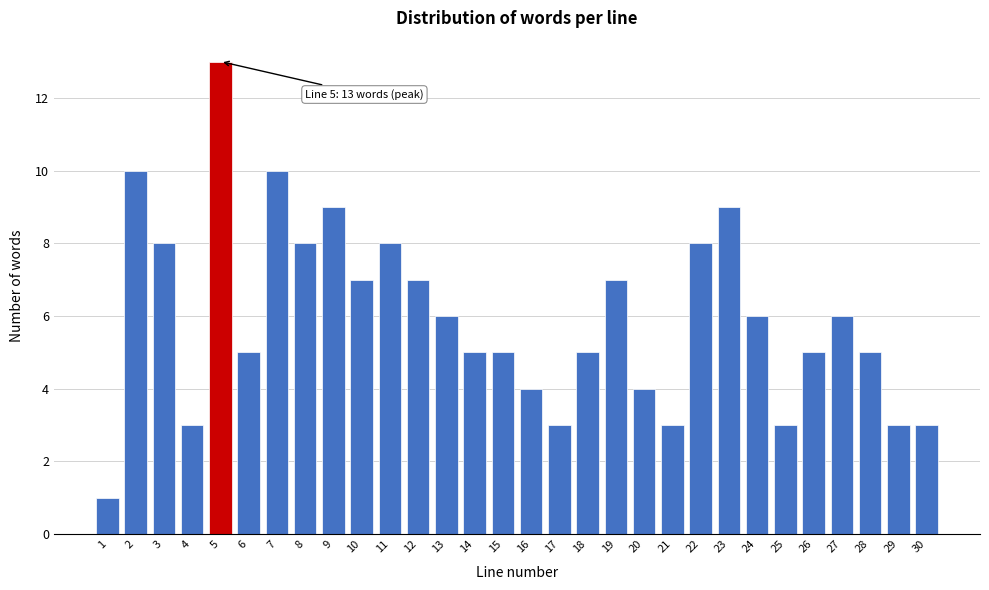

Reading right to left, extract all data points from this chart.

30=3	29=3	28=5	27=6	26=5	25=3	24=6	23=9	22=8	21=3	20=4	19=7	18=5	17=3	16=4	15=5	14=5	13=6	12=7	11=8	10=7	9=9	8=8	7=10	6=5	5=13	4=3	3=8	2=10	1=1